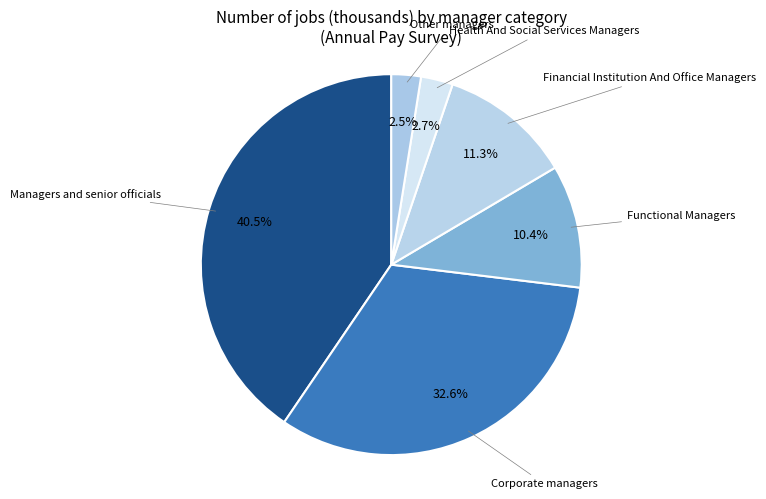

Which has a higher value, Financial Institution And Office Managers or Other managers?

Financial Institution And Office Managers